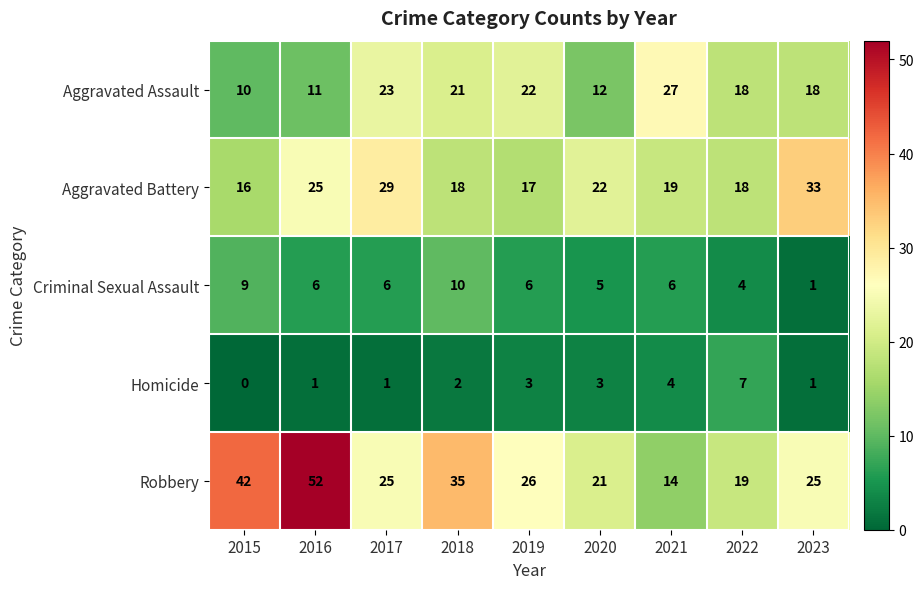

What is the total value across all series at 2019?

74